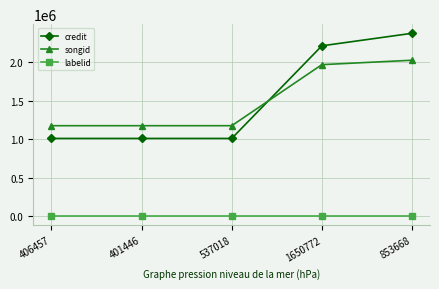

Reading left to right, transcribe all the data shown in this chart.

credit: 1009400	1009400	1009400	2207349	2369325
songid: 1174271	1174271	1174271	1963822	2020991
labelid: 6395	6395	6395	6395	6395